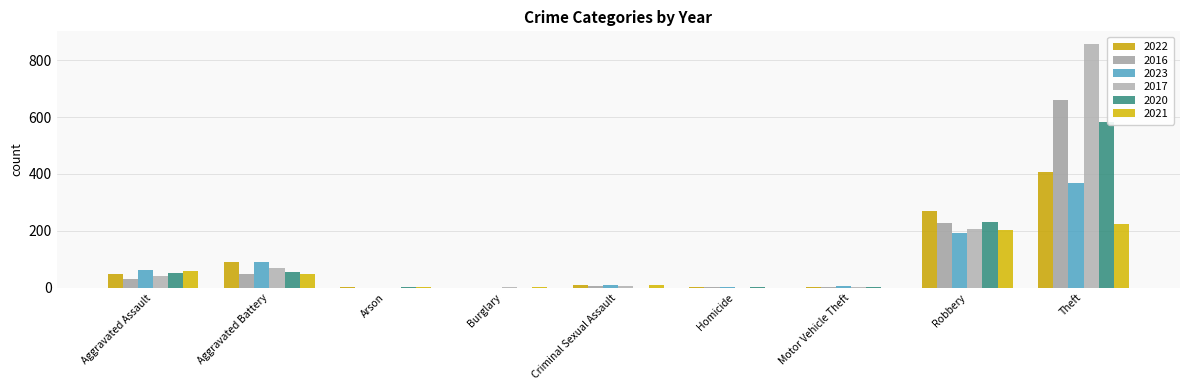

Does the chart contain stacked bars?

No